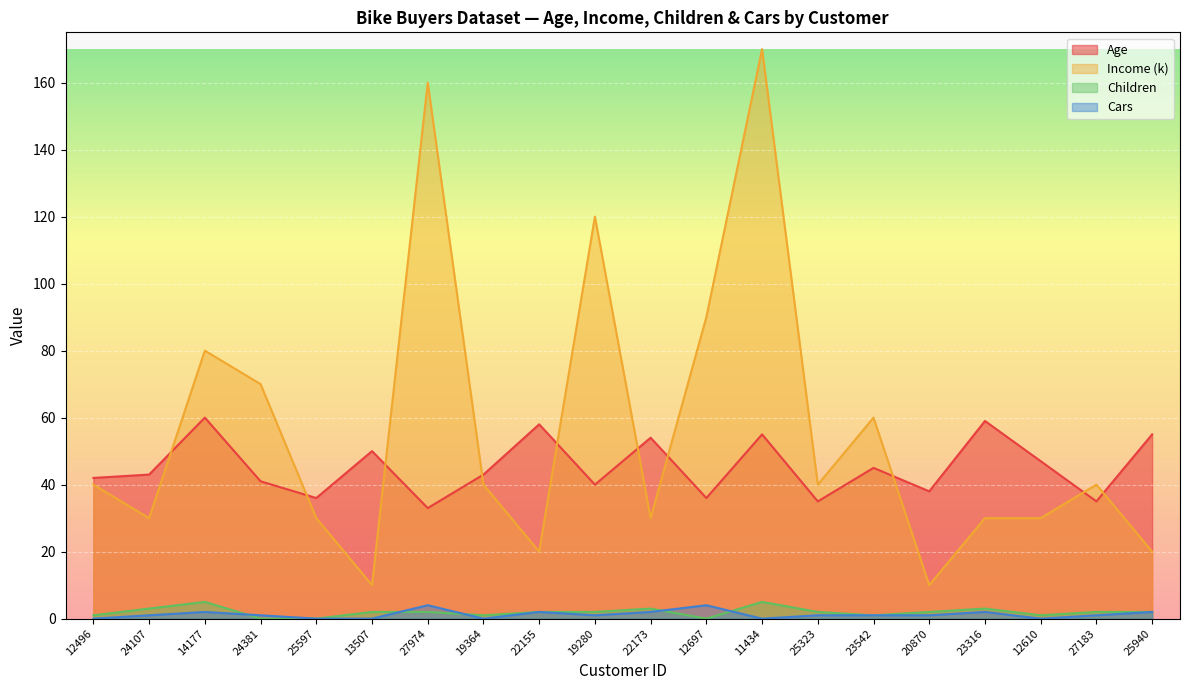

Rank the series at 12610 from highest to lowest value.

Age, Income (k), Children, Cars